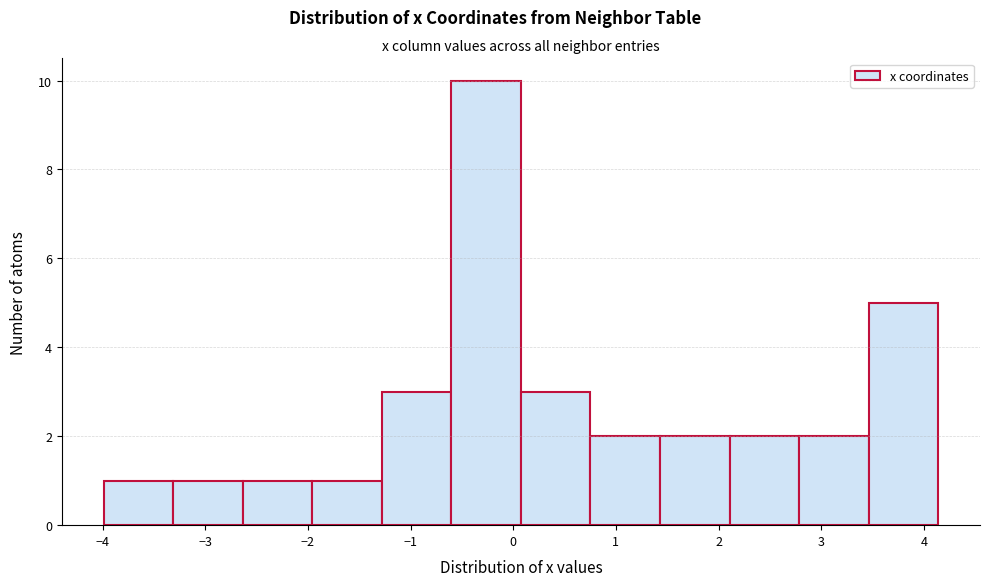

Reading left to right, list every bar in this chart as the range it spans on the x-axis followed by its height. Neither the bar edges nor the heights are printed on the chart, so give them approximately, as read against the axes.

-4.0 to -3.3: 1
-3.3 to -2.6: 1
-2.6 to -2.0: 1
-2.0 to -1.3: 1
-1.3 to -0.6: 3
-0.6 to 0.1: 10
0.1 to 0.8: 3
0.8 to 1.4: 2
1.4 to 2.1: 2
2.1 to 2.8: 2
2.8 to 3.5: 2
3.5 to 4.1: 5